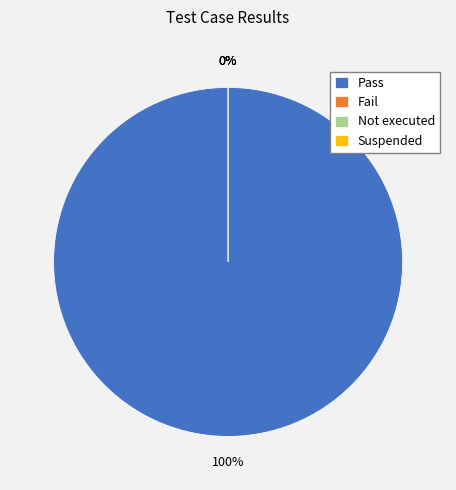

Is it true that Suspended is 12% of the pie?

False